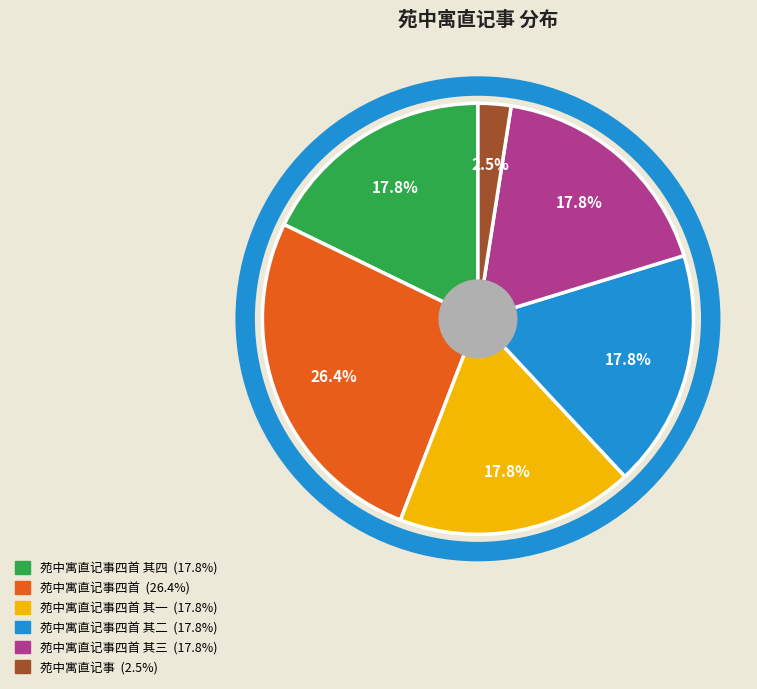

Is there a majority slice in this chart?

No